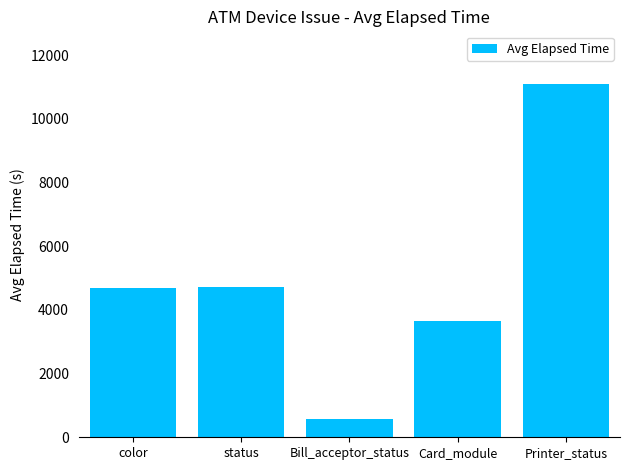

What is the average value?

4950